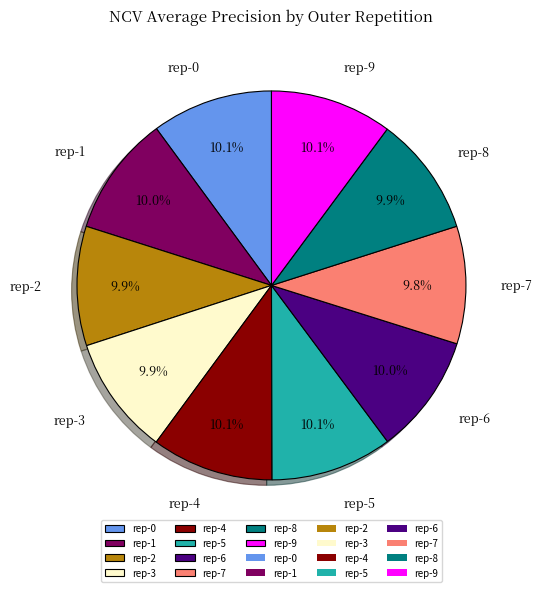

What is the total percentage of rep-6 and rep-5?

20.1%